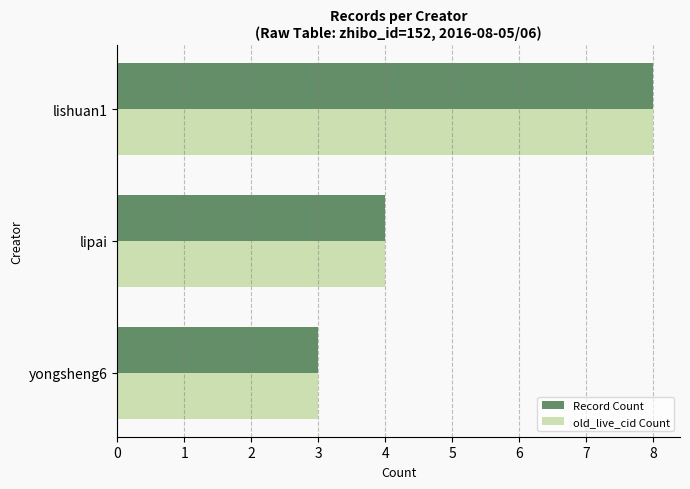

The value of old_live_cid Count at yongsheng6 is 3. True or false?

True